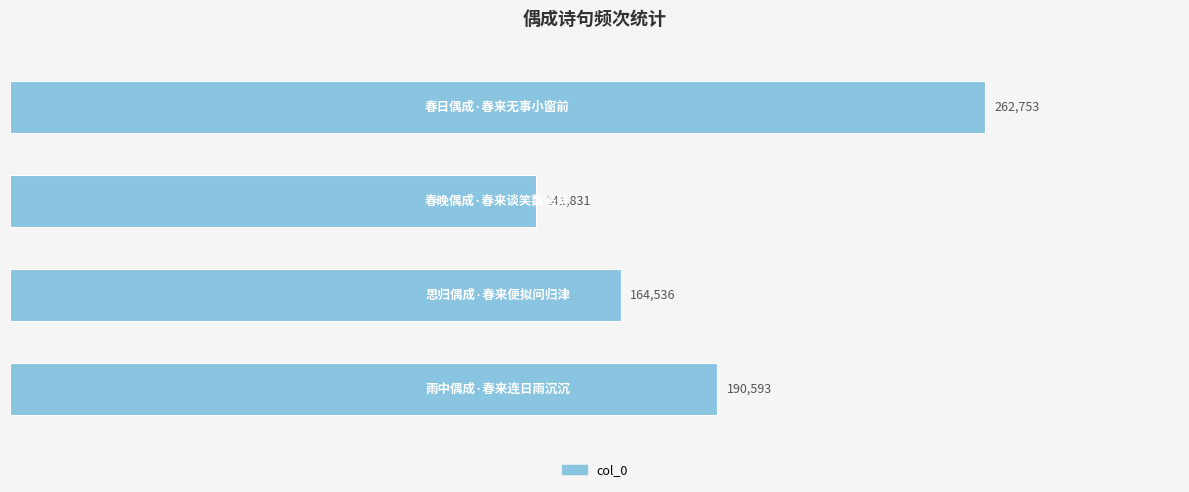

Count the values in the range 164536 to 262753.

3